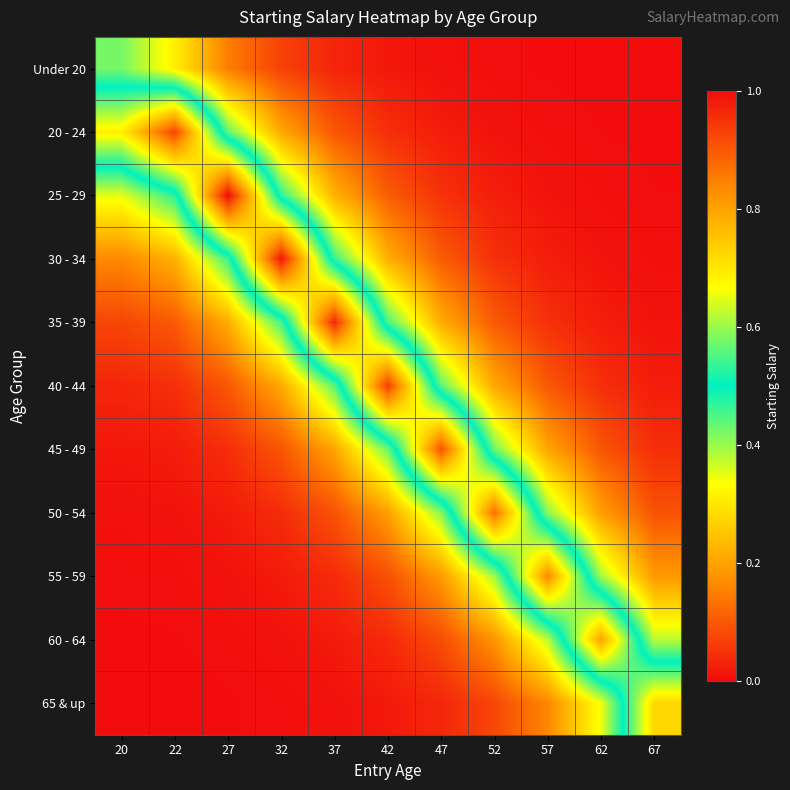

Reading left to right, what are all the values shown in this chart?

Under 20: 20=0.4	22=0.3	27=0.1	32=0.1	37=0.0	42=0.0	47=0.0	52=0.0	57=0.0	62=0.0	67=0.0
20 - 24: 20=0.7	22=0.9	27=0.4	32=0.2	37=0.1	42=0.0	47=0.0	52=0.0	57=0.0	62=0.0	67=0.0
25 - 29: 20=0.3	22=0.5	27=1.0	32=0.5	37=0.2	42=0.1	47=0.0	52=0.0	57=0.0	62=0.0	67=0.0
30 - 34: 20=0.2	22=0.2	27=0.5	32=1.0	37=0.5	42=0.2	47=0.1	52=0.0	57=0.0	62=0.0	67=0.0
35 - 39: 20=0.1	22=0.1	27=0.2	32=0.5	37=1.0	42=0.5	47=0.2	52=0.1	57=0.0	62=0.0	67=0.0
40 - 44: 20=0.0	22=0.0	27=0.1	32=0.2	37=0.4	42=0.9	47=0.4	52=0.2	57=0.1	62=0.0	67=0.0
45 - 49: 20=0.0	22=0.0	27=0.0	32=0.1	37=0.2	42=0.4	47=0.9	52=0.4	57=0.2	62=0.1	67=0.0
50 - 54: 20=0.0	22=0.0	27=0.0	32=0.0	37=0.1	42=0.2	47=0.4	52=0.9	57=0.4	62=0.2	67=0.1
55 - 59: 20=0.0	22=0.0	27=0.0	32=0.0	37=0.0	42=0.1	47=0.2	52=0.4	57=0.8	62=0.4	67=0.2
60 - 64: 20=0.0	22=0.0	27=0.0	32=0.0	37=0.0	42=0.0	47=0.1	52=0.2	57=0.4	62=0.8	67=0.4
65 & up: 20=0.0	22=0.0	27=0.0	32=0.0	37=0.0	42=0.0	47=0.0	52=0.1	57=0.2	62=0.3	67=0.7